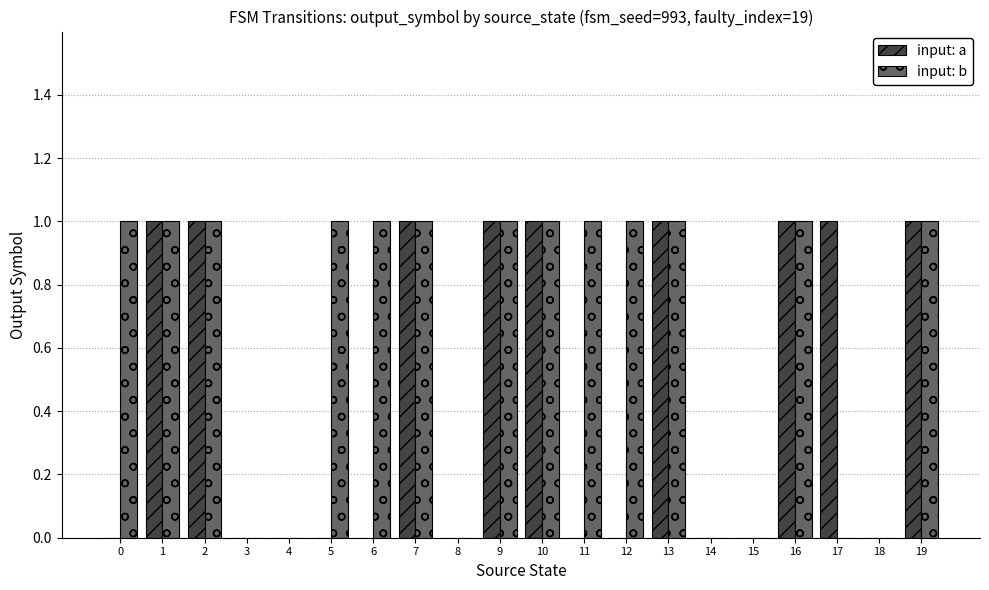

Which series has the largest total across all categories?

input: b